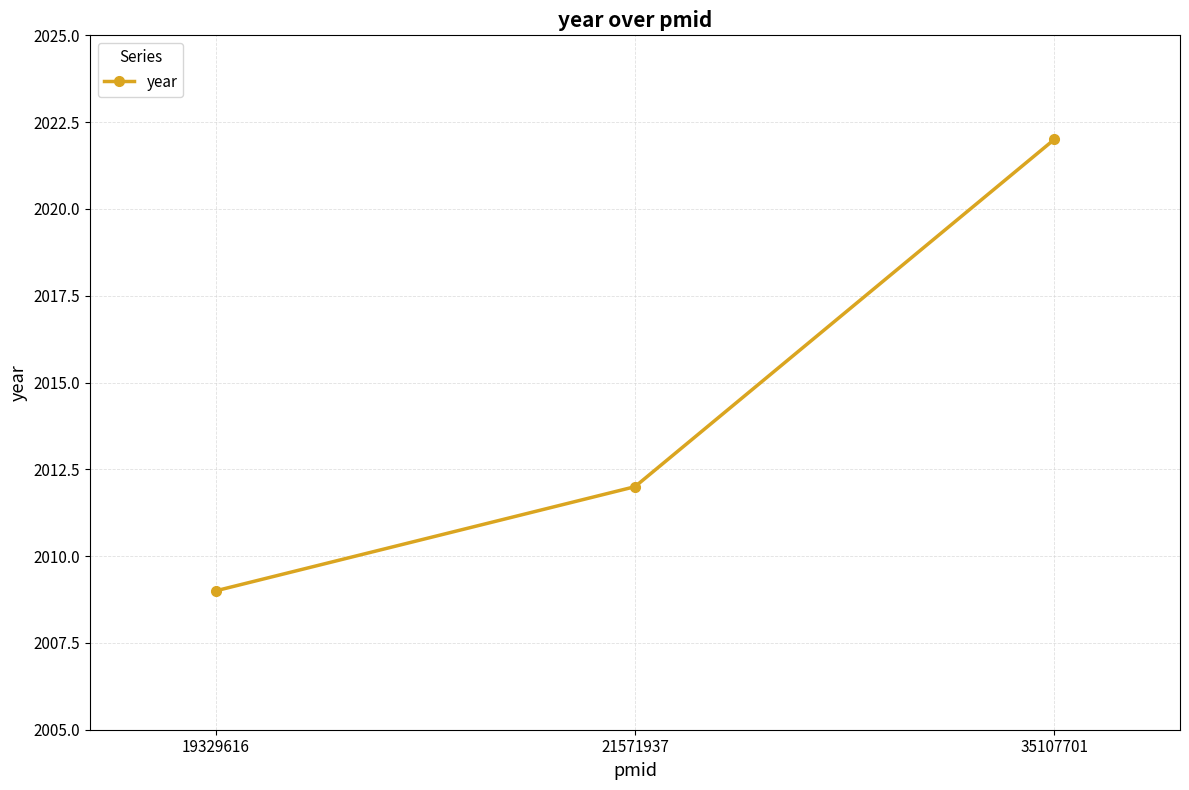

Reading left to right, what are all the values shown in this chart?

19329616=2009	21571937=2012	35107701=2022